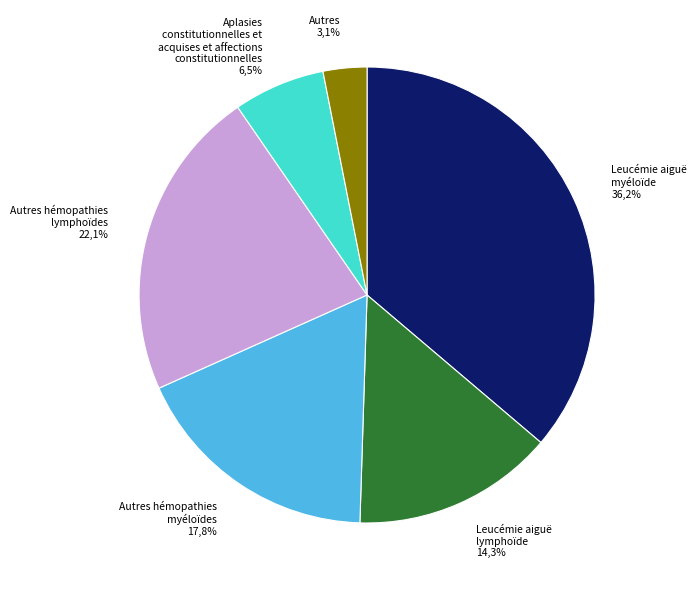

Combined, what portion of the pie is told and smaller?

36.4%